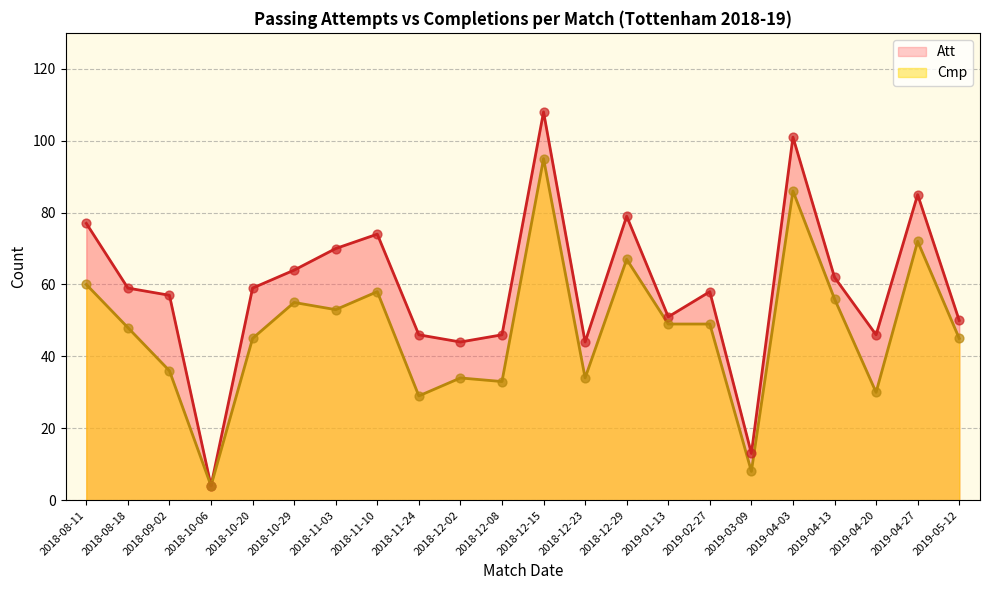

Which series contains the highest Y value?

Att